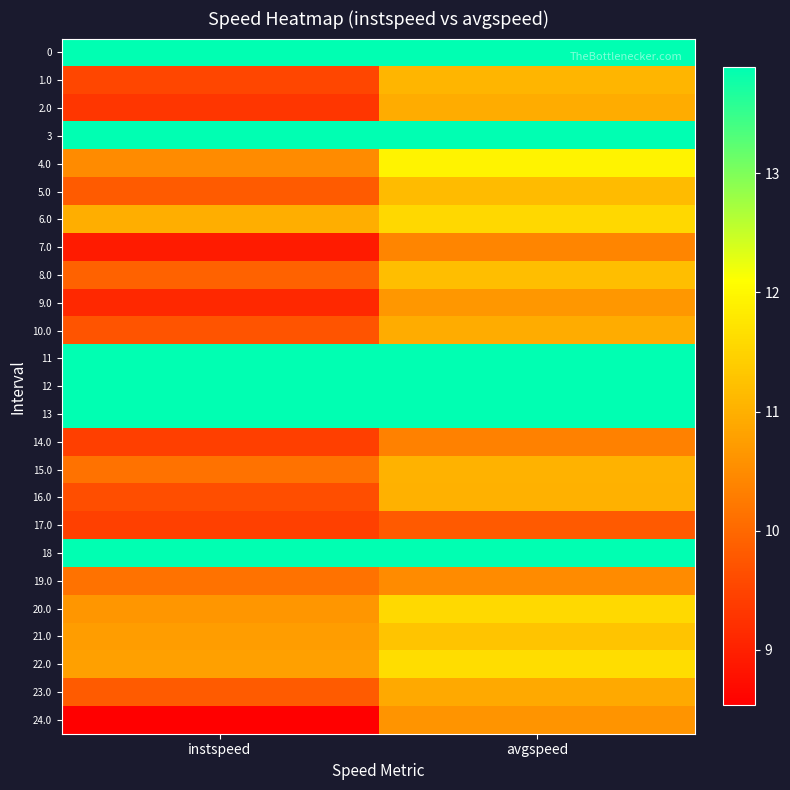

At instspeed, list the series in order from smallest to largest.

24.0, 7.0, 9.0, 2.0, 14.0, 17.0, 1.0, 16.0, 10.0, 5.0, 23.0, 8.0, 15.0, 19.0, 4.0, 20.0, 21.0, 22.0, 6.0, 0, 3, 11, 12, 13, 18